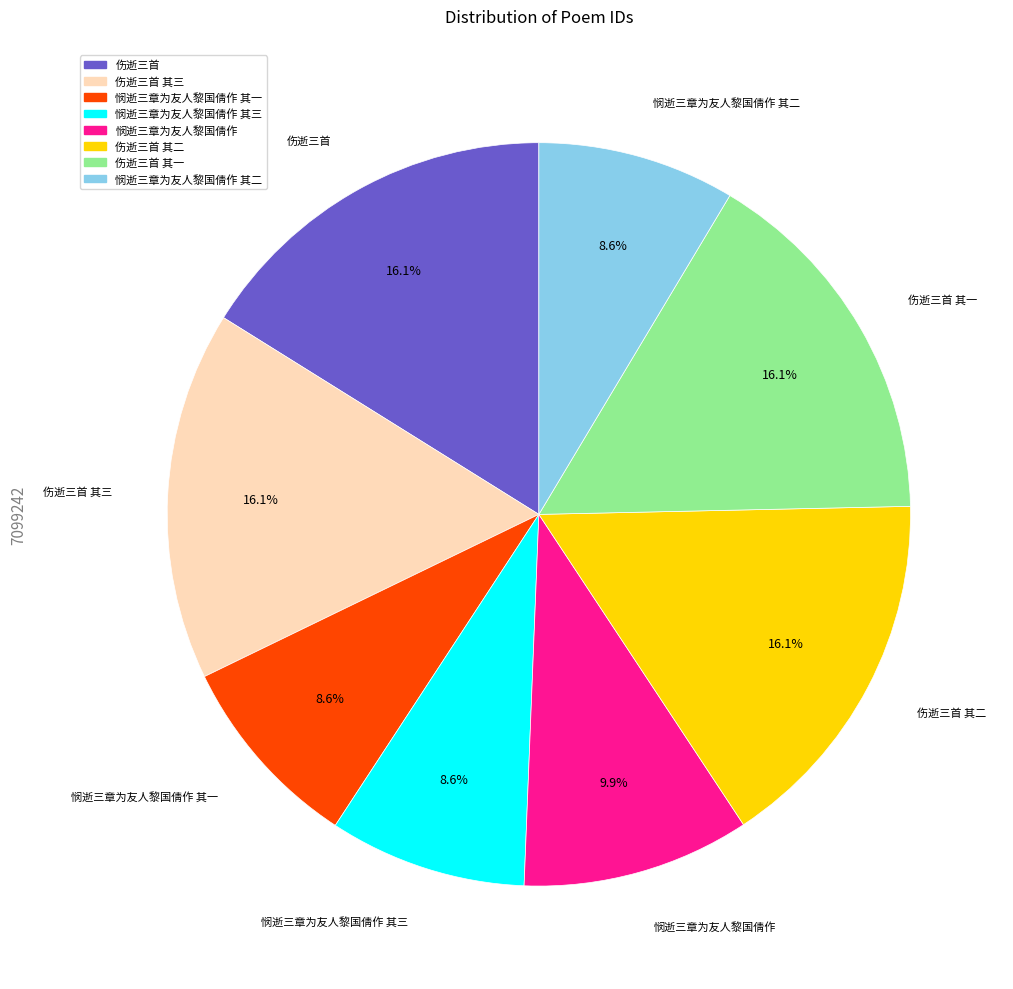

Does any single category account for the majority?

No